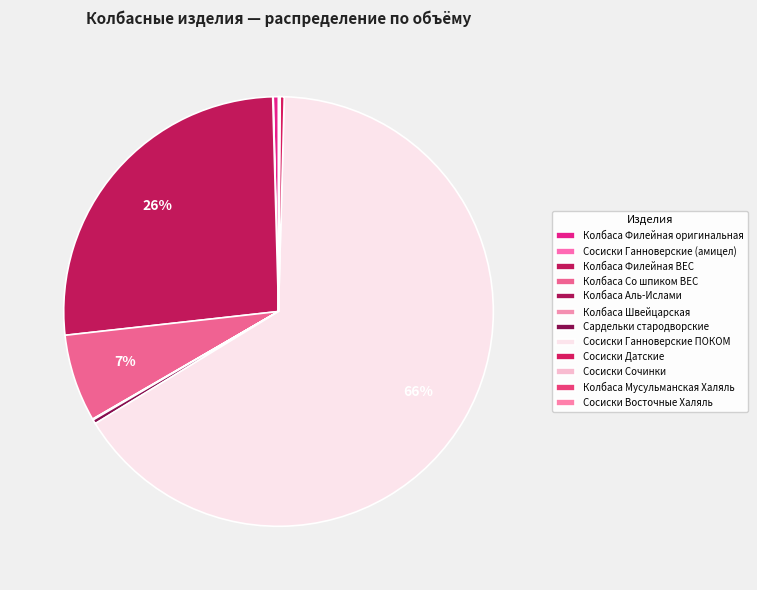

What percentage do Колбаса Аль-Ислами and Колбаса Со шпиком ВЕС together represent?

6.6%